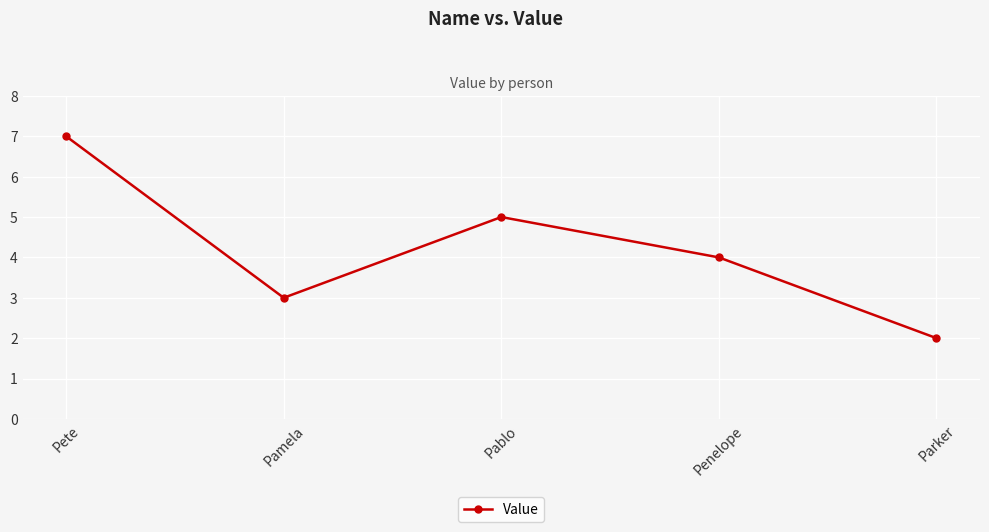

How many lines are shown in the chart?

1